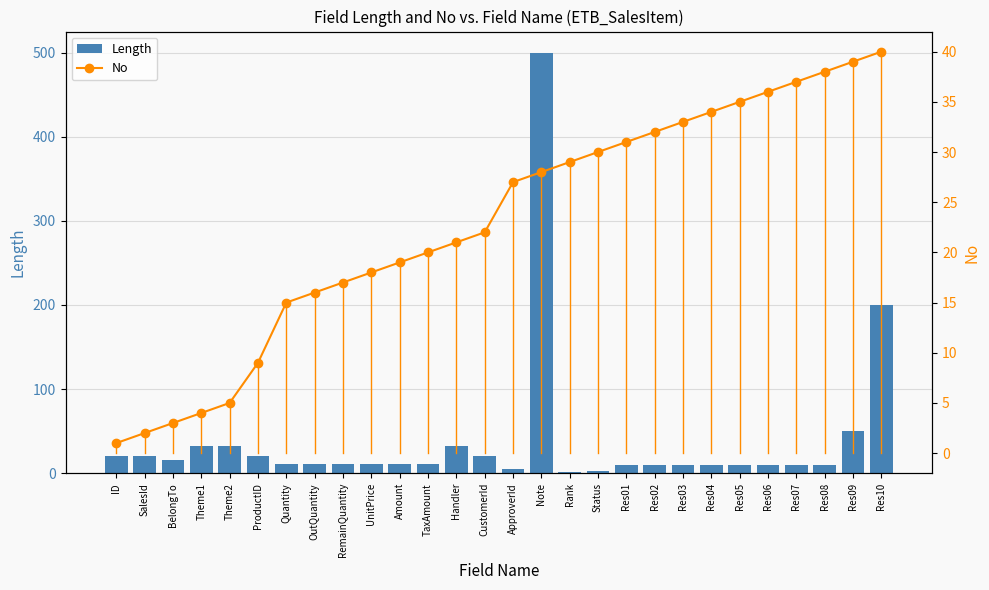

Between ID and RemainQuantity, which is larger?

ID